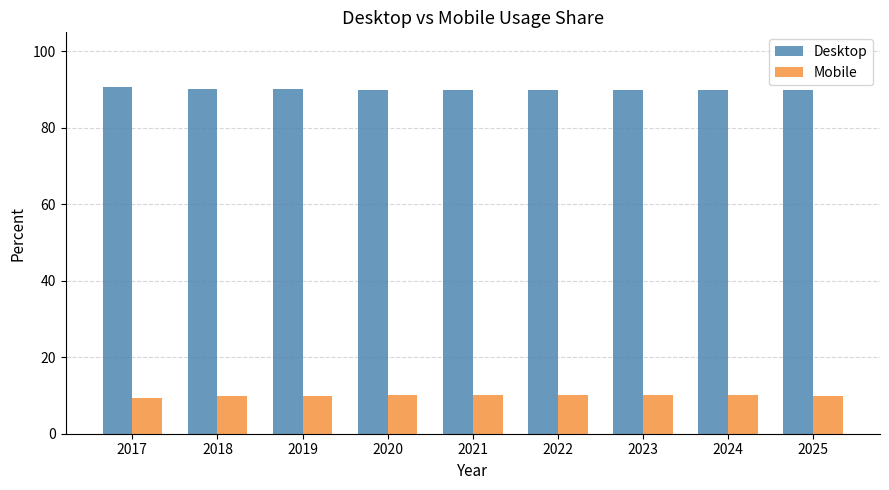

What is the value of the Mobile bar at the 7th from the left?

10.1